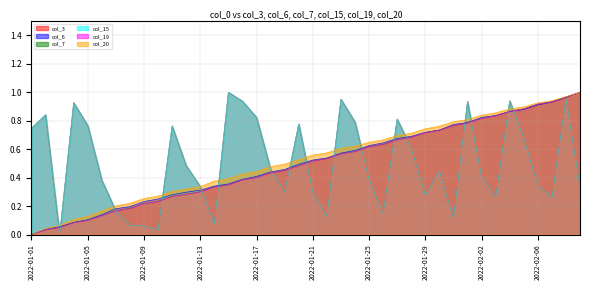

What is the spread (max minus min) of values at 2022-01-04?

0.8